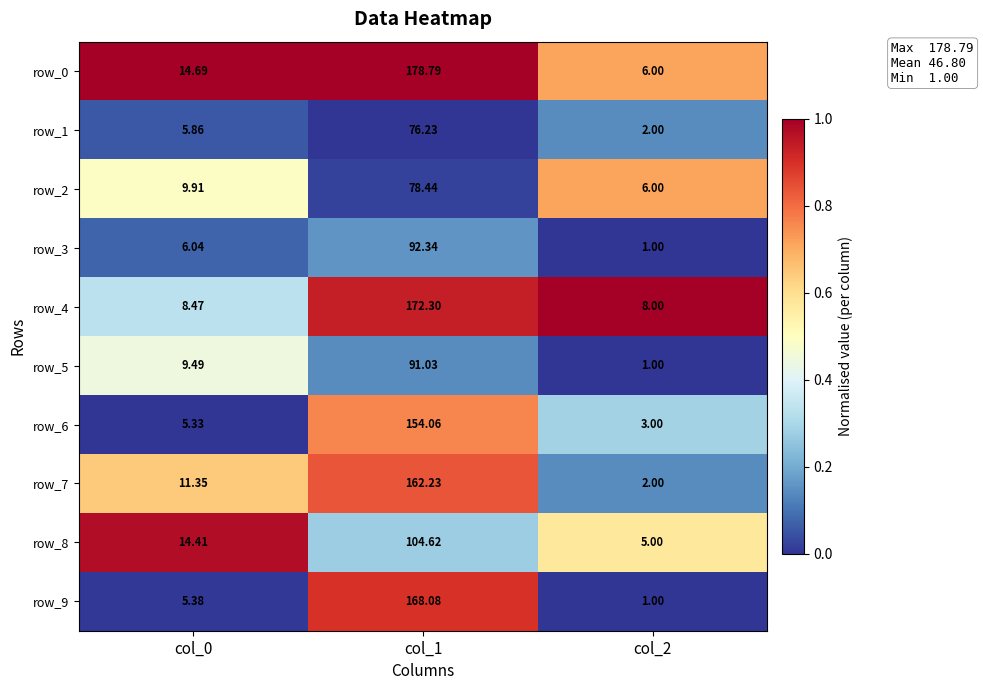

Is the value of row_2 at col_0 greater than the value of row_5 at col_0?

Yes